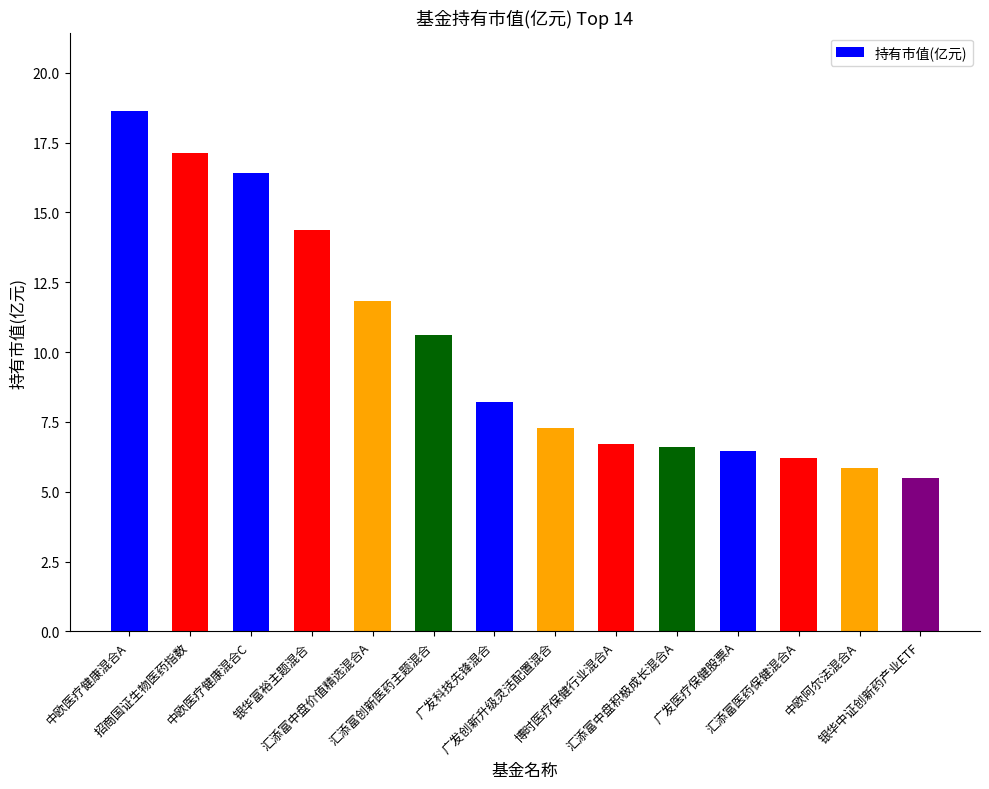

Between 招商国证生物医药指数 and 中欧医疗健康混合C, which is larger?

招商国证生物医药指数